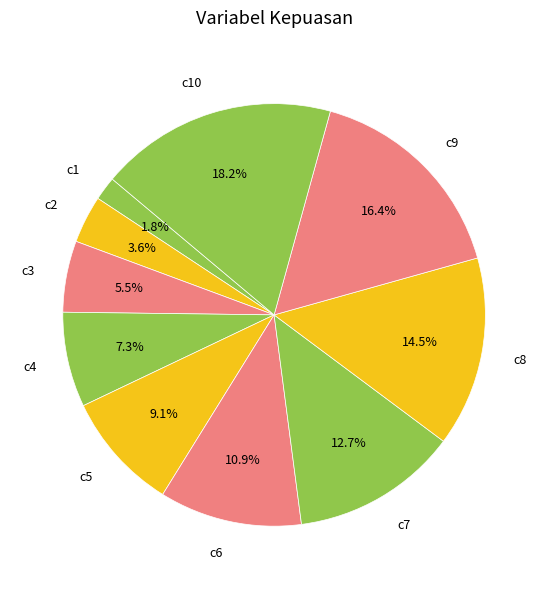

To the nearest percent, what portion does c5 represent?

9%